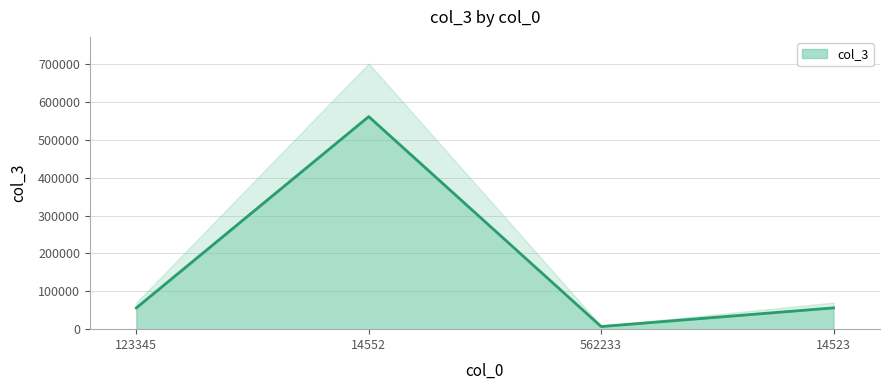

List the labels in order of value, largest first.

14552, 14523, 123345, 562233